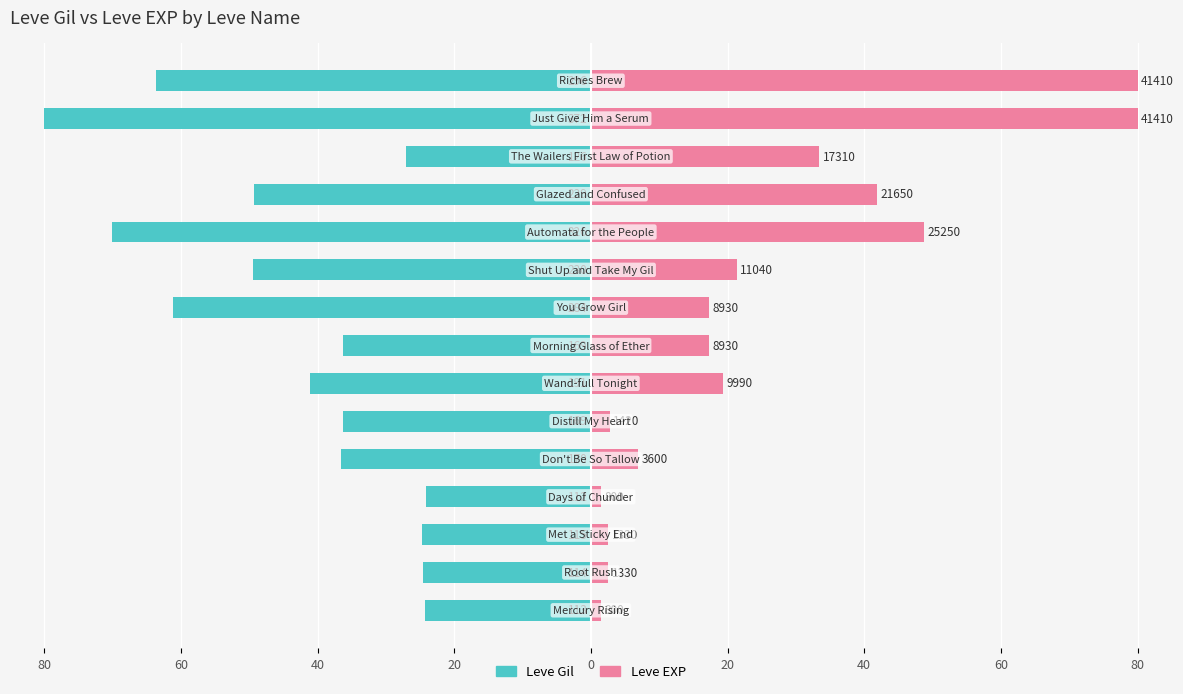

What is the approximate value of Leve Gil at 9?

-49.5